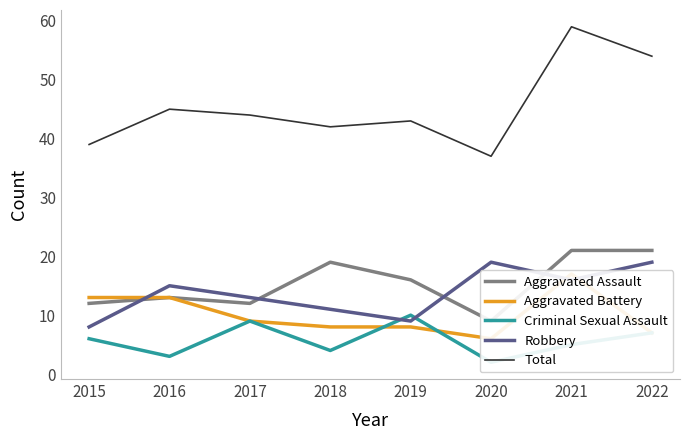

How many interior local peaks does the Aggravated Battery series have?

1